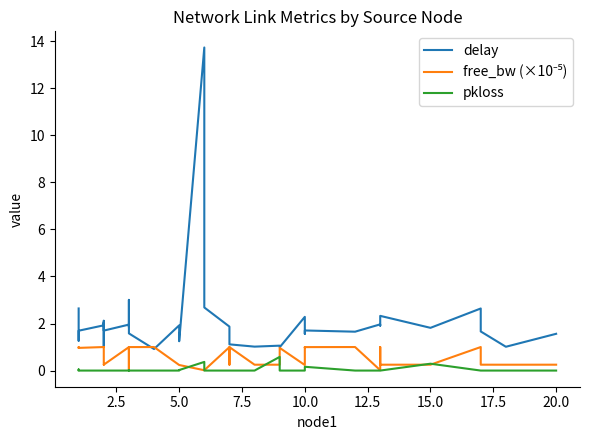

How many data points does each series have?

37